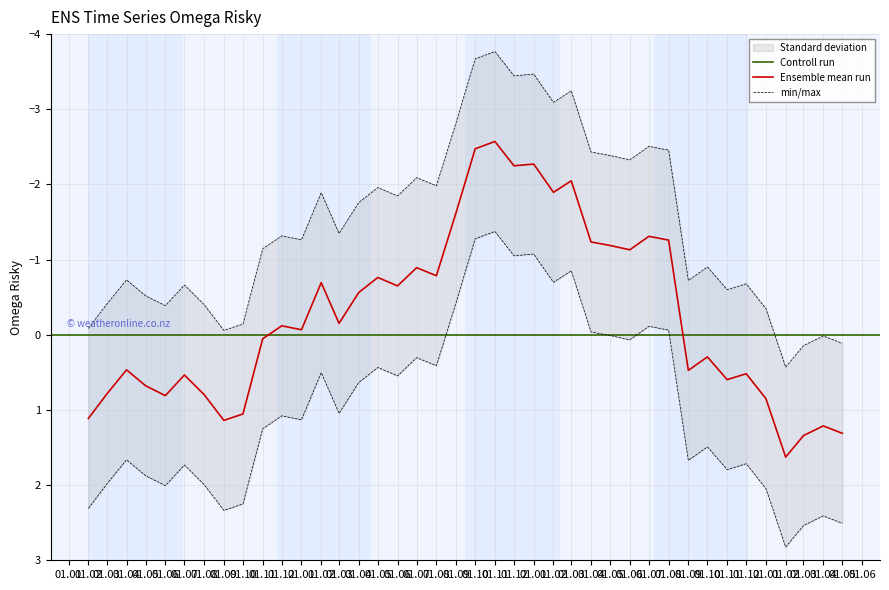

Does the chart have visible grid lines?

Yes